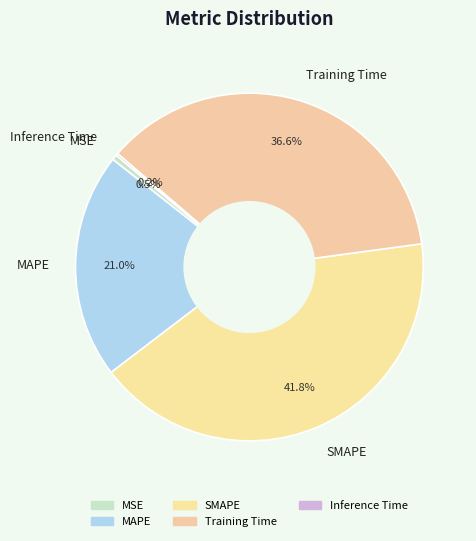

To the nearest percent, what percentage of the pie is SMAPE?

42%